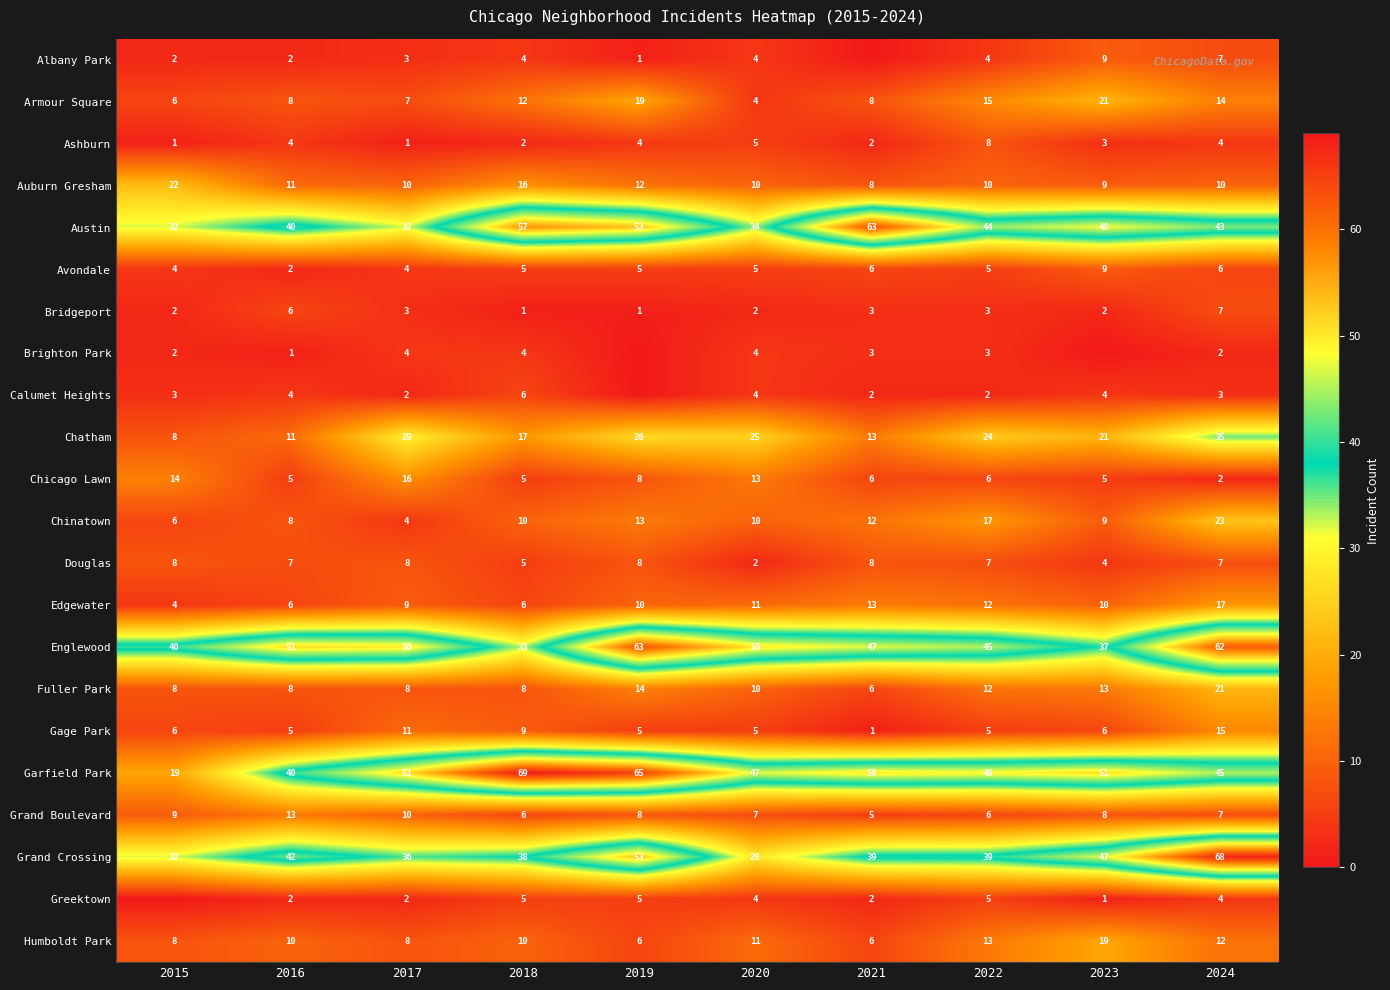

At which category is the sum across all series the highest?

2024